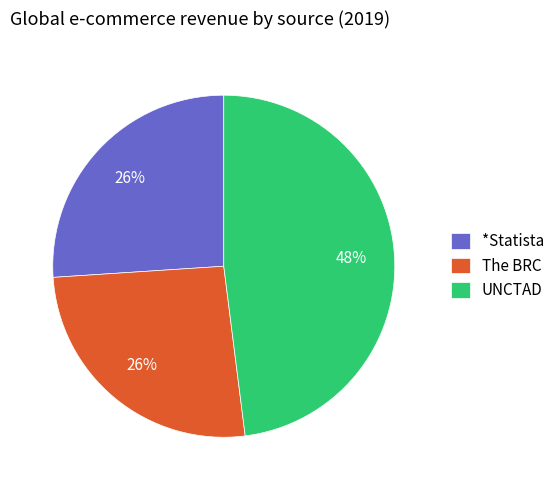

Which has a higher value, UNCTAD or *Statista?

UNCTAD